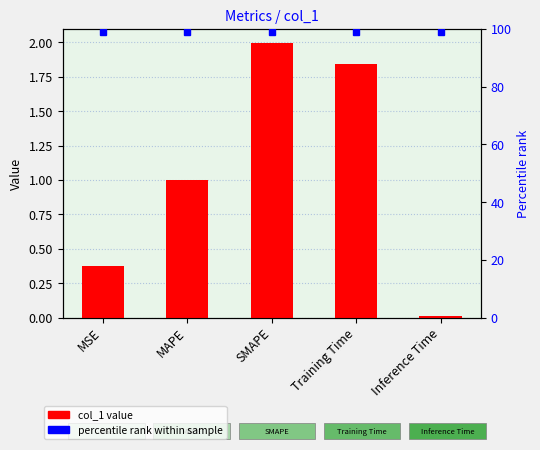

The chart shows a value of 1.8 at Training Time. True or false?

True